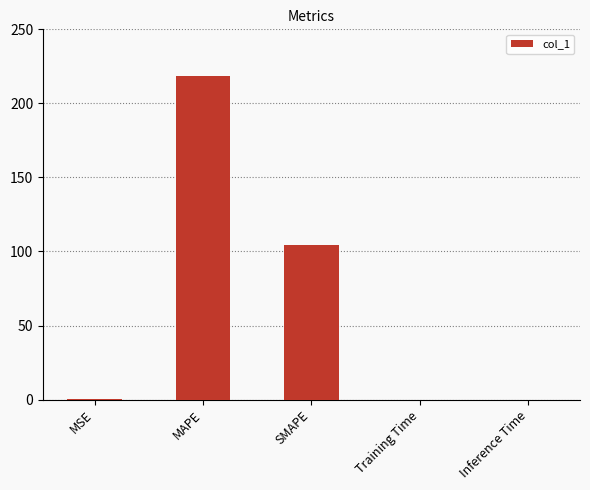

At which category does the chart reach its peak across all series?

MAPE